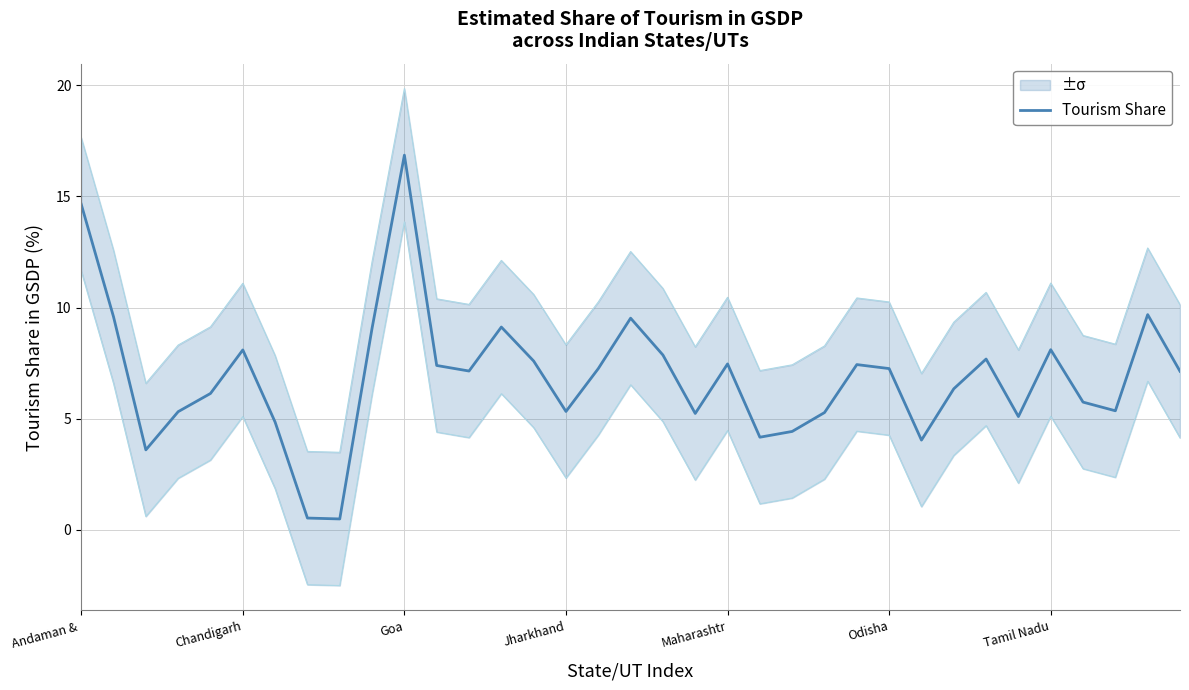

Which category has the highest value in the Tourism Share series?

Goa